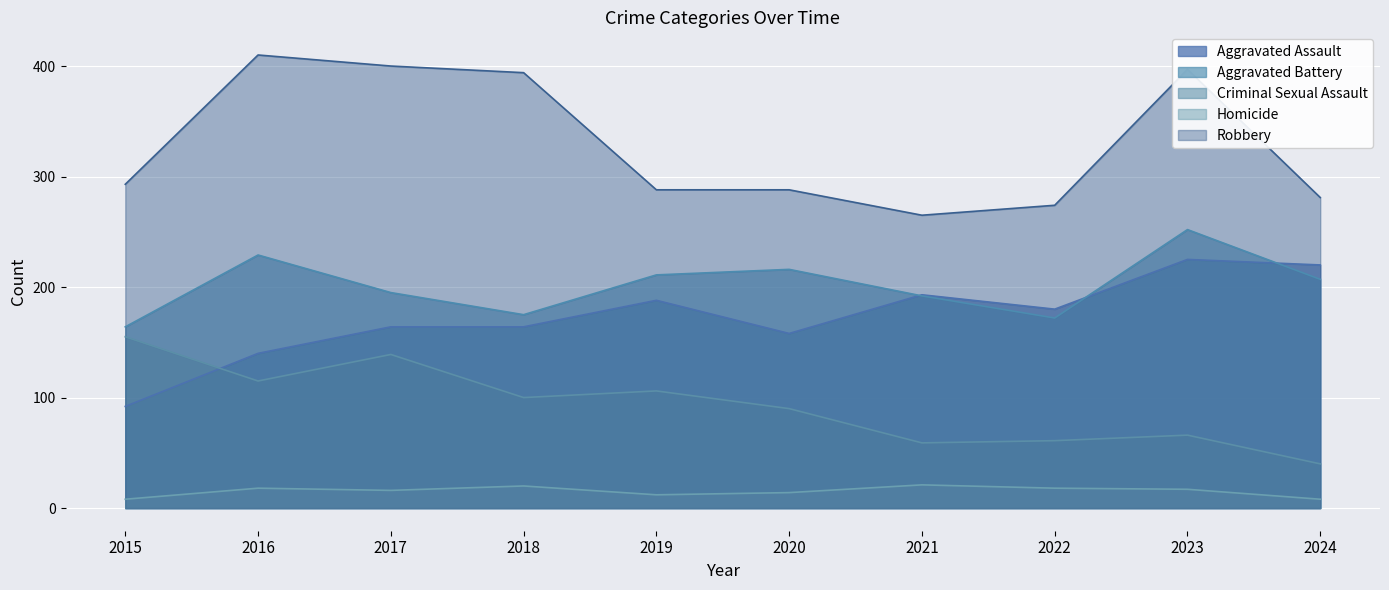

What is the total value across all series at 2024?

756